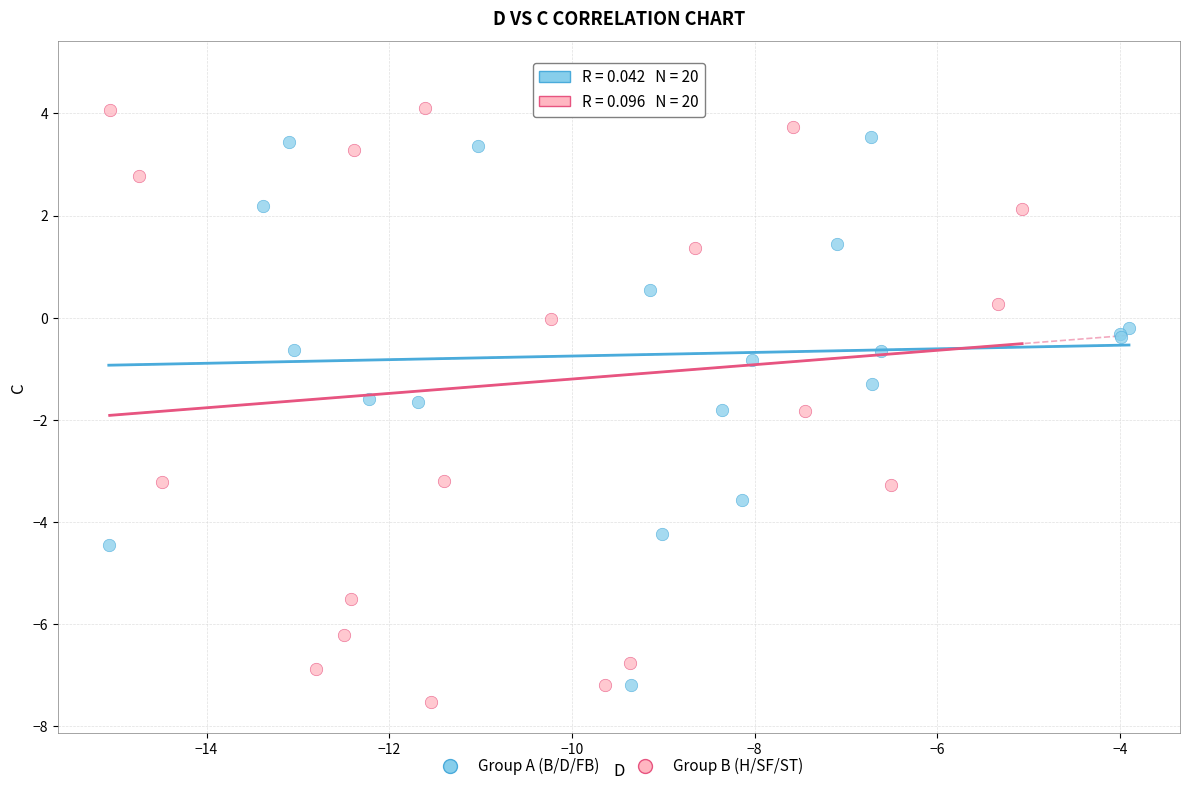

Which series has the widest spread of Y values?

Group B (H/SF/ST)